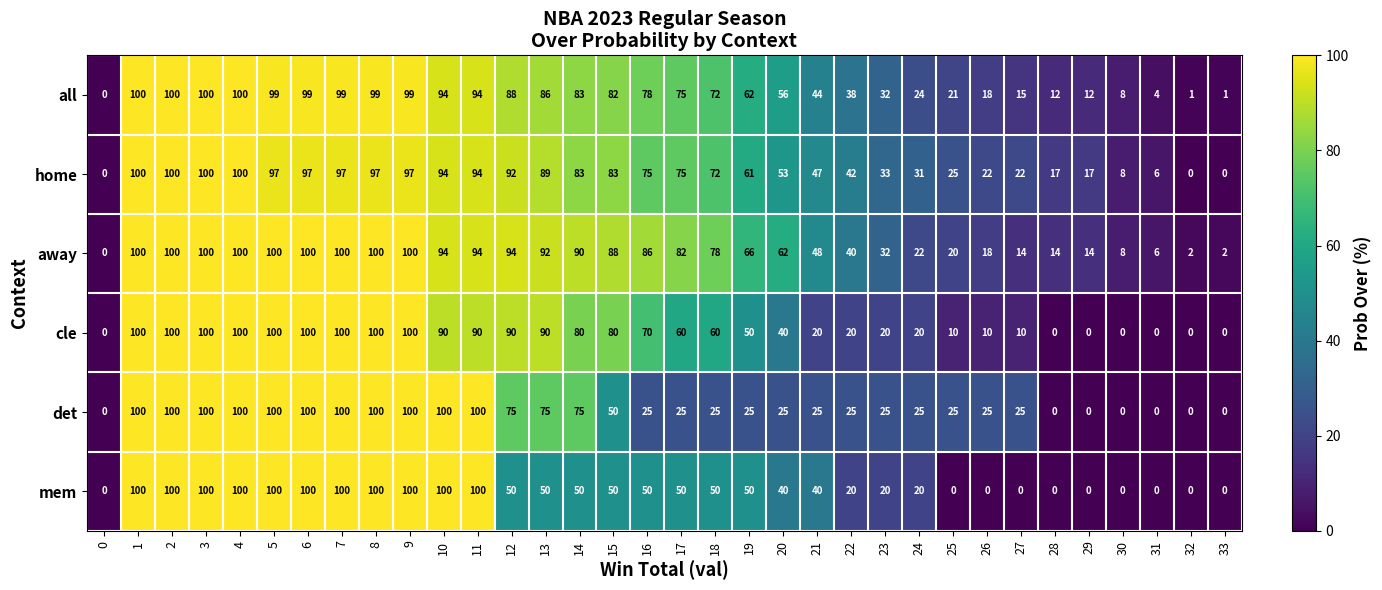

Is it true that all equals 153 at 9?

False